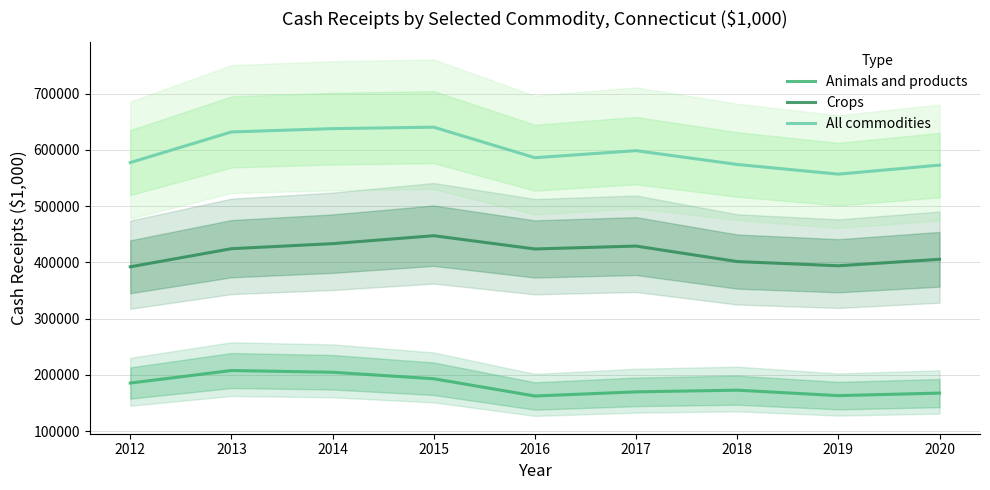

Reading left to right, list all the values displayed in this chart.

Animals and products: 2012=185297	2013=207562	2014=204481	2015=192952	2016=162258	2017=169638	2018=172635	2019=162909	2020=167445
Crops: 2012=391970	2013=424184	2014=433139	2015=447261	2016=423680	2017=428843	2018=401291	2019=393805	2020=405320
All commodities: 2012=577267	2013=631745	2014=637620	2015=640213	2016=585938	2017=598481	2018=573926	2019=556714	2020=572765